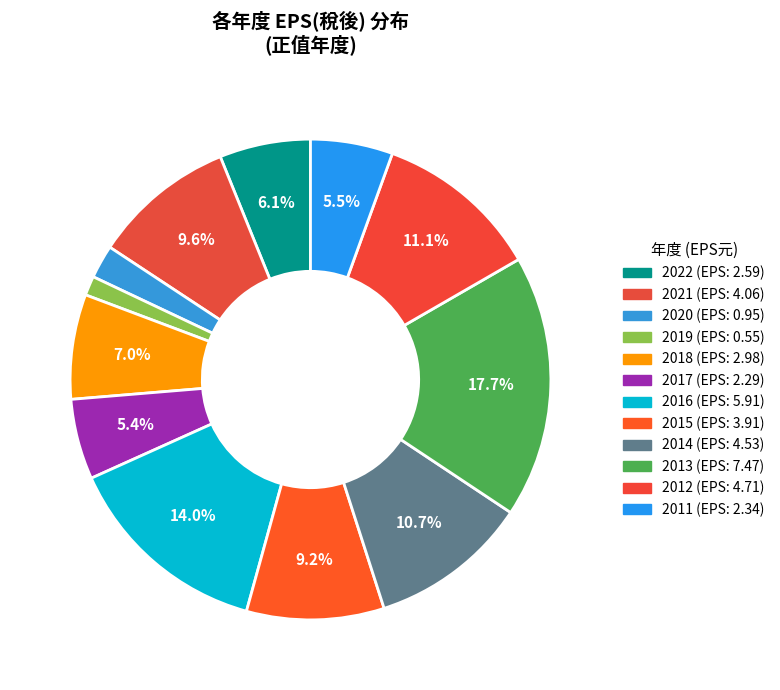

Count the number of slices in the pie.

12